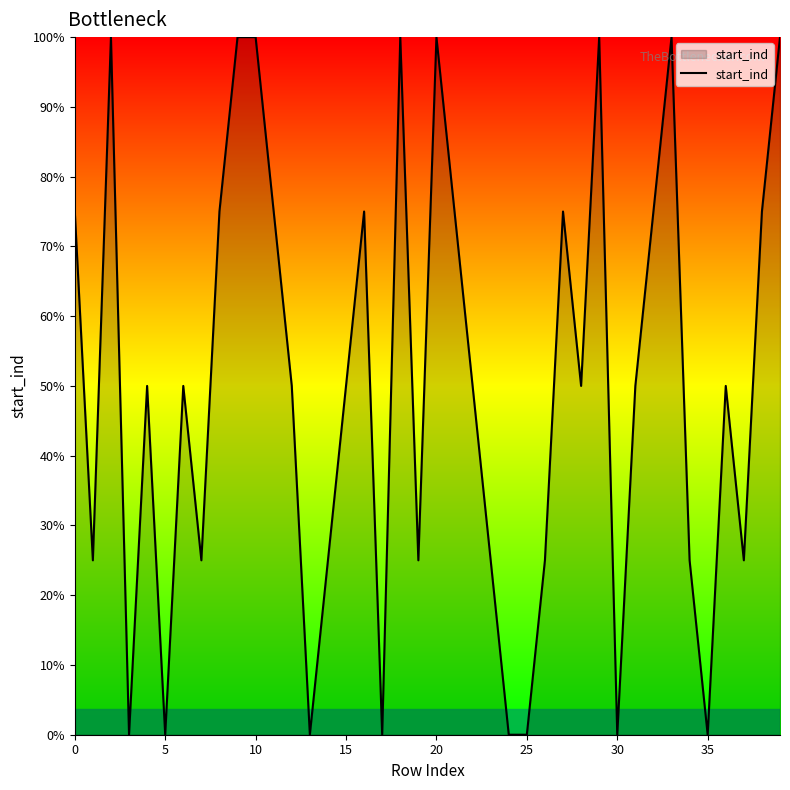

Reading left to right, extract all data points from this chart.

3	1	4	0	2	0	2	1	3	4	4	3	2	0	1	2	3	0	4	1	4	3	2	1	0	0	1	3	2	4	0	2	3	4	1	0	2	1	3	4